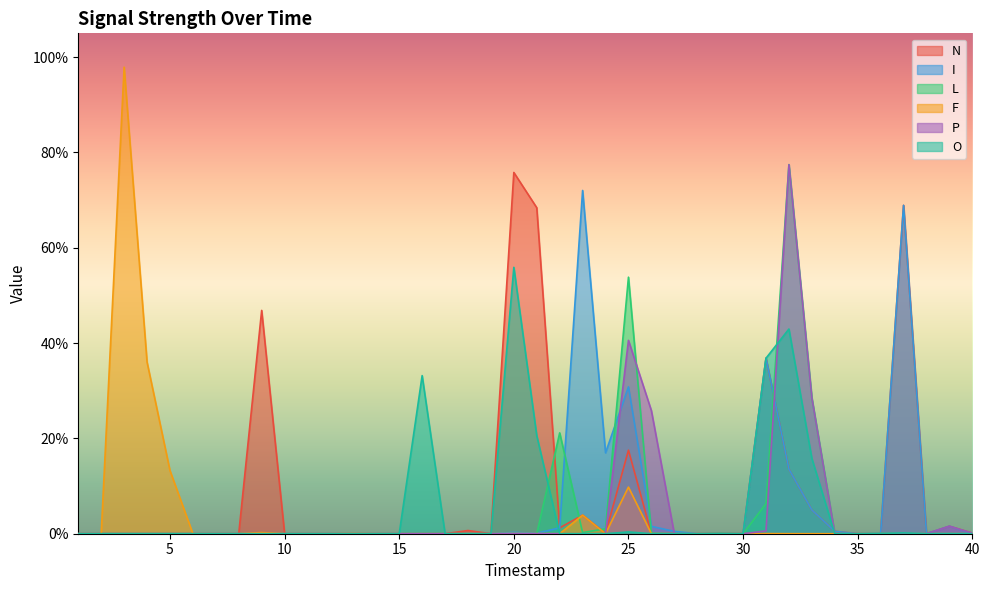

Which series has the largest total across all categories?

N